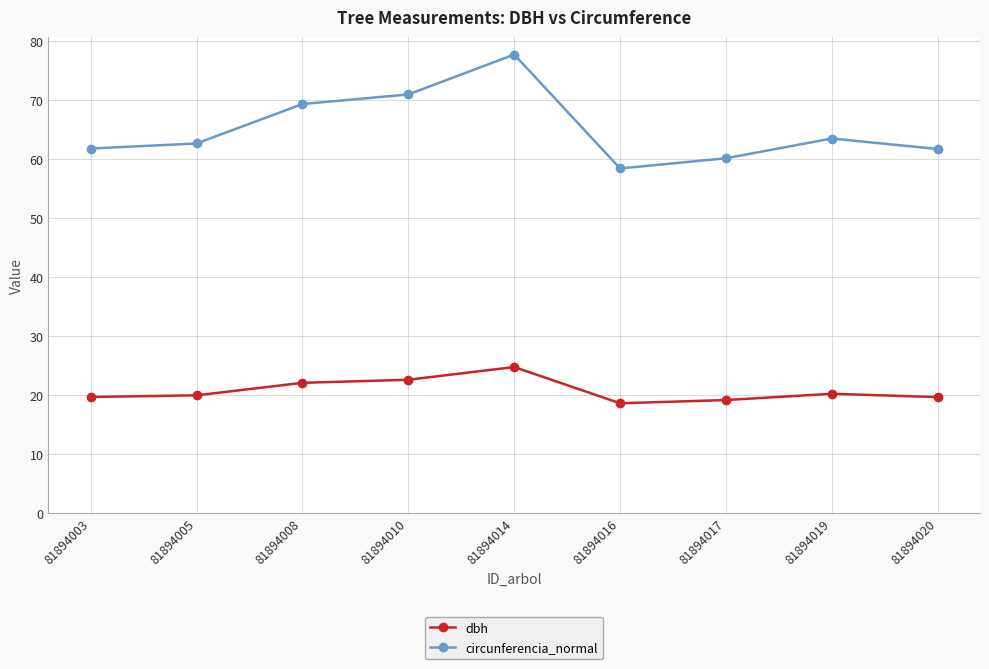

At 81894003, list the series in order from smallest to largest.

dbh, circunferencia_normal